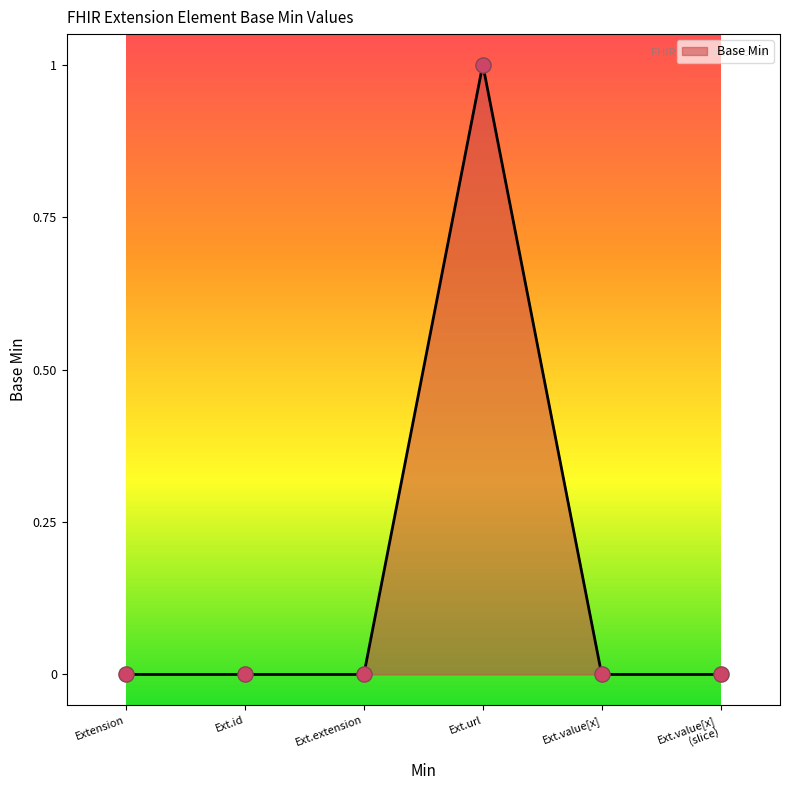

Which has a higher value, Extension or Ext.url?

Ext.url